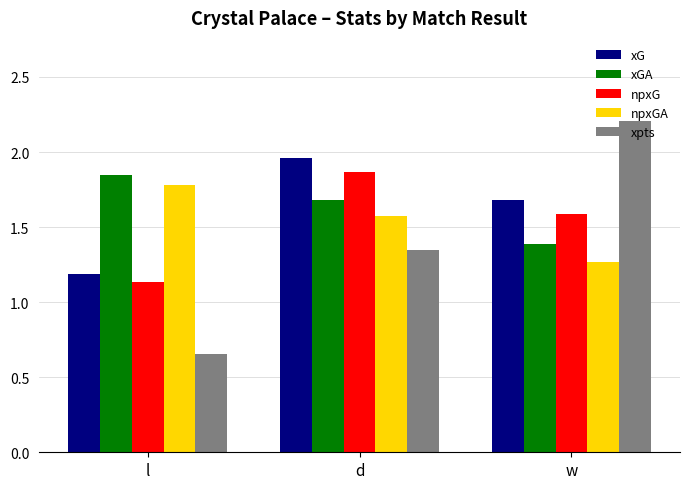

How many bars are there in each group?

5